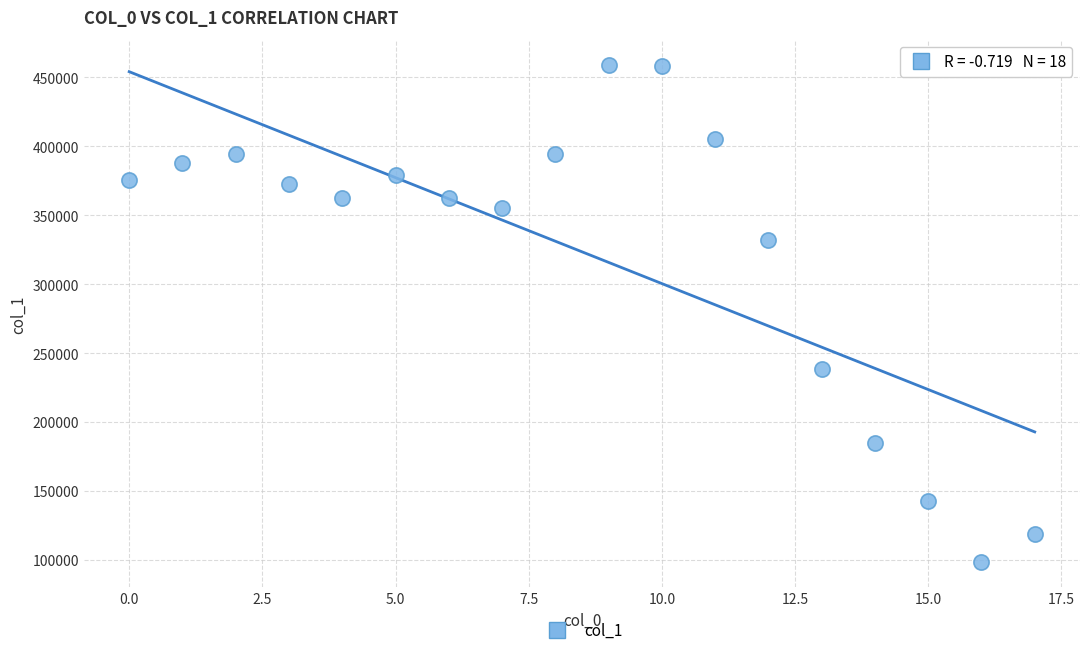

What is the range of Y values (max minus min)?

360995